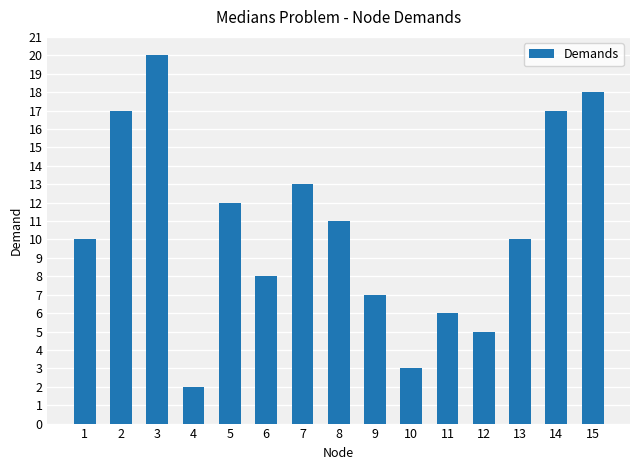

How many bars are there in total?

15